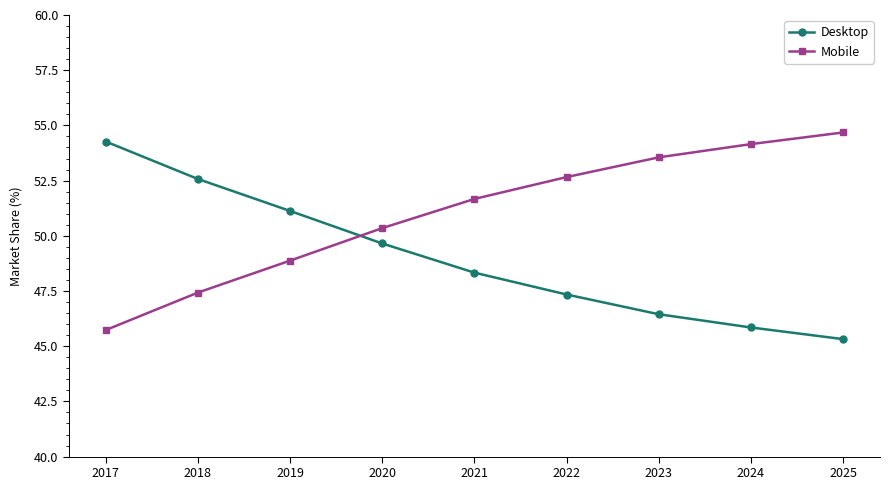

True or false: Mobile has a value of 93.7 at 2025.

False